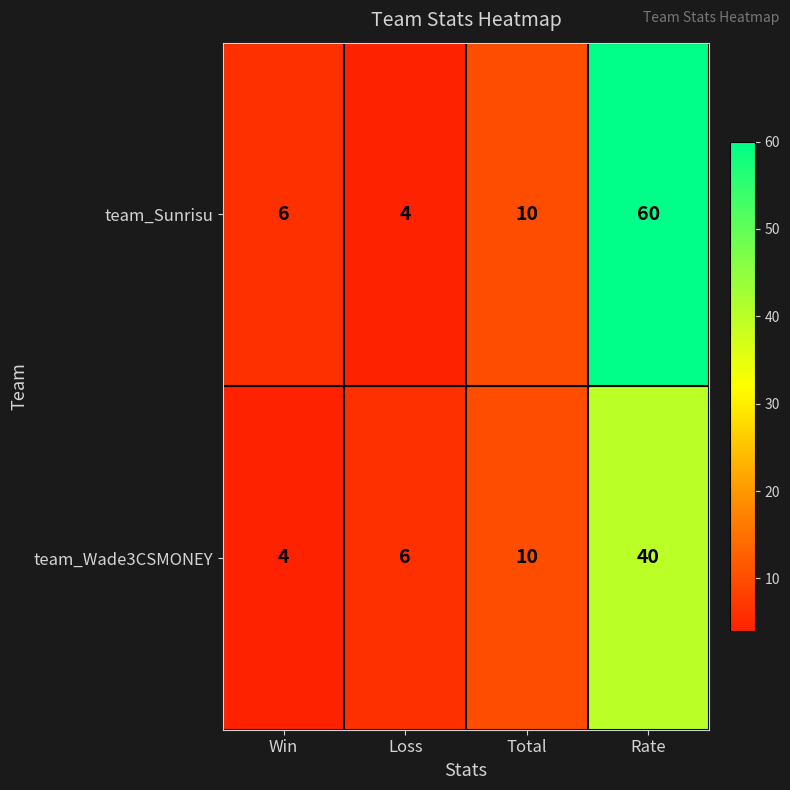

What is the average value of the team_Sunrisu series?

20